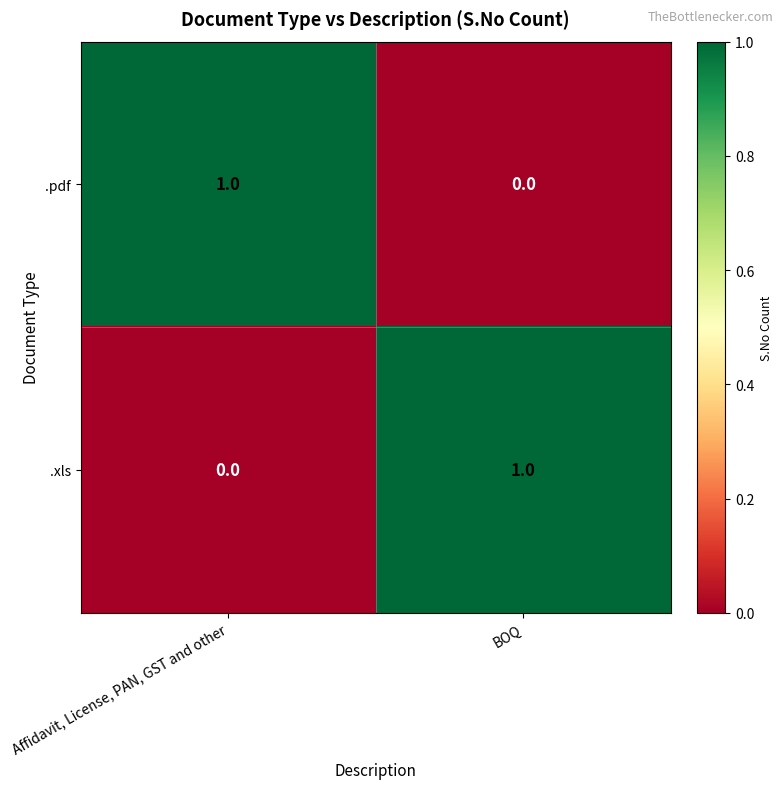

What is the spread (max minus min) of values at BOQ?

1